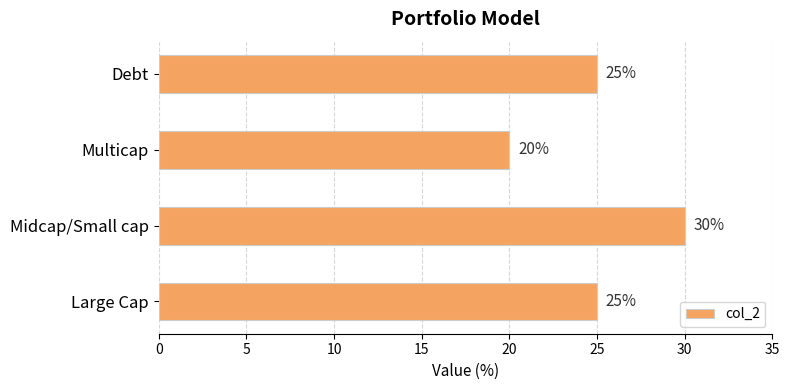

Which has a higher value, Debt or Multicap?

Debt